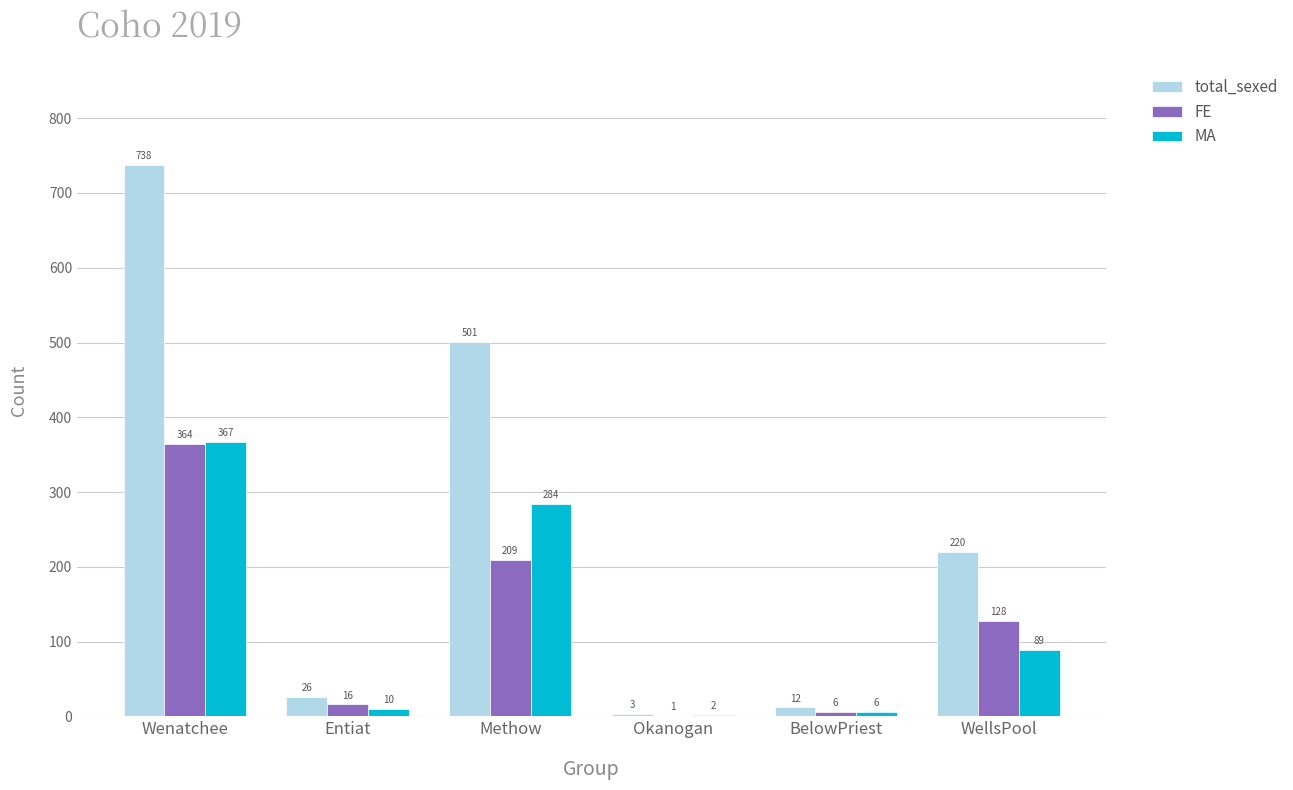

Reading left to right, transcribe all the data shown in this chart.

total_sexed: 738	26	501	3	12	220
FE: 364	16	209	1	6	128
MA: 367	10	284	2	6	89